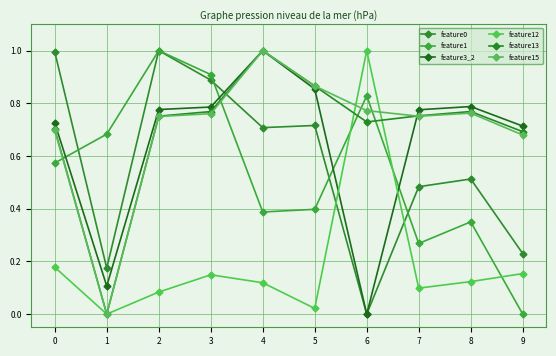

Does the chart display data point markers on the line(s)?

Yes